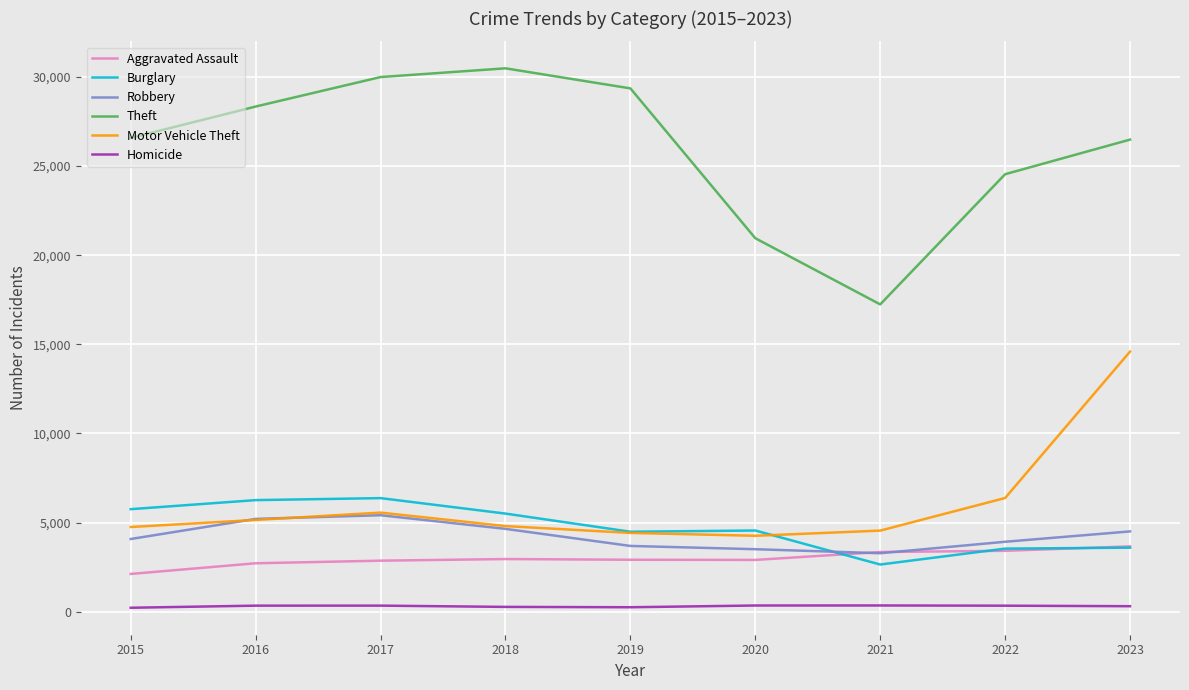

What is the maximum value for Aggravated Assault?

3663